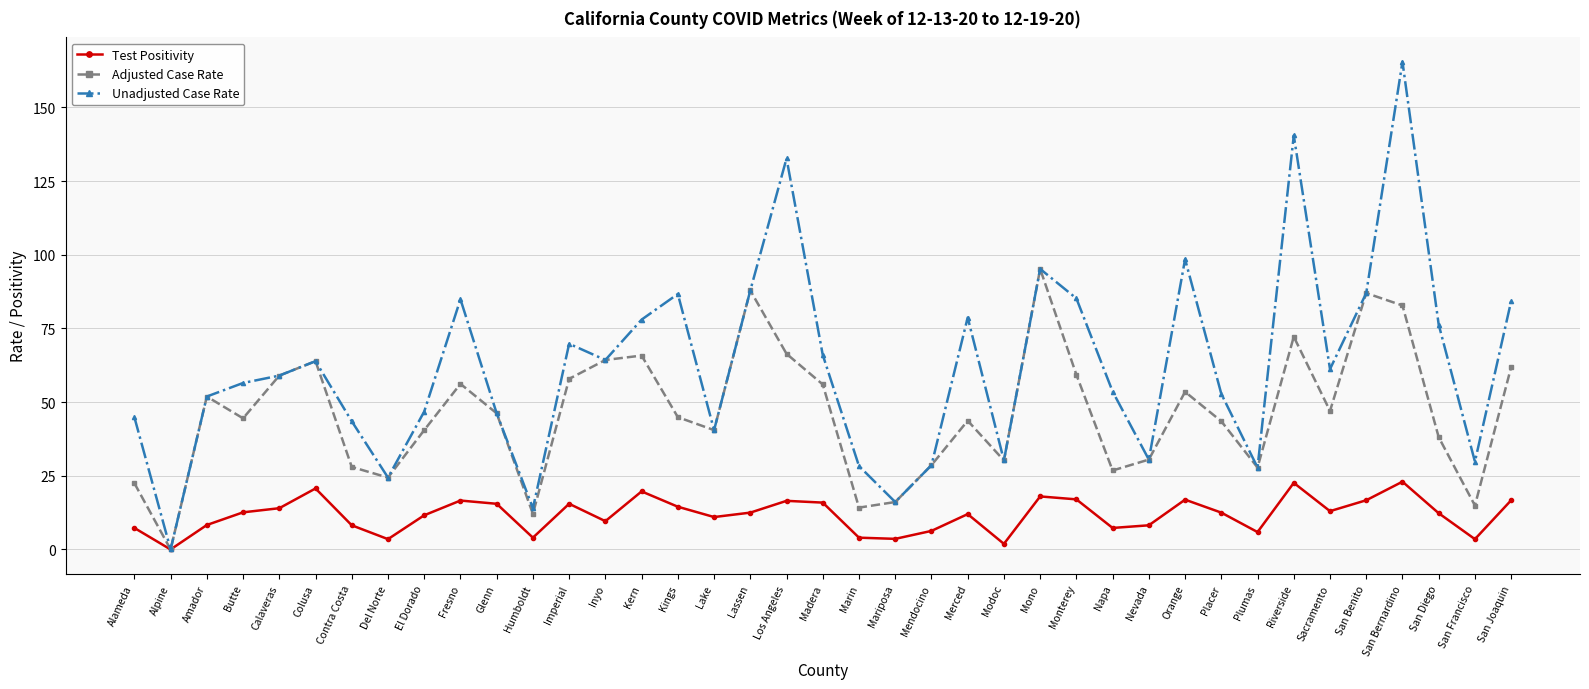

What is the total value across all series at Modoc?

62.3